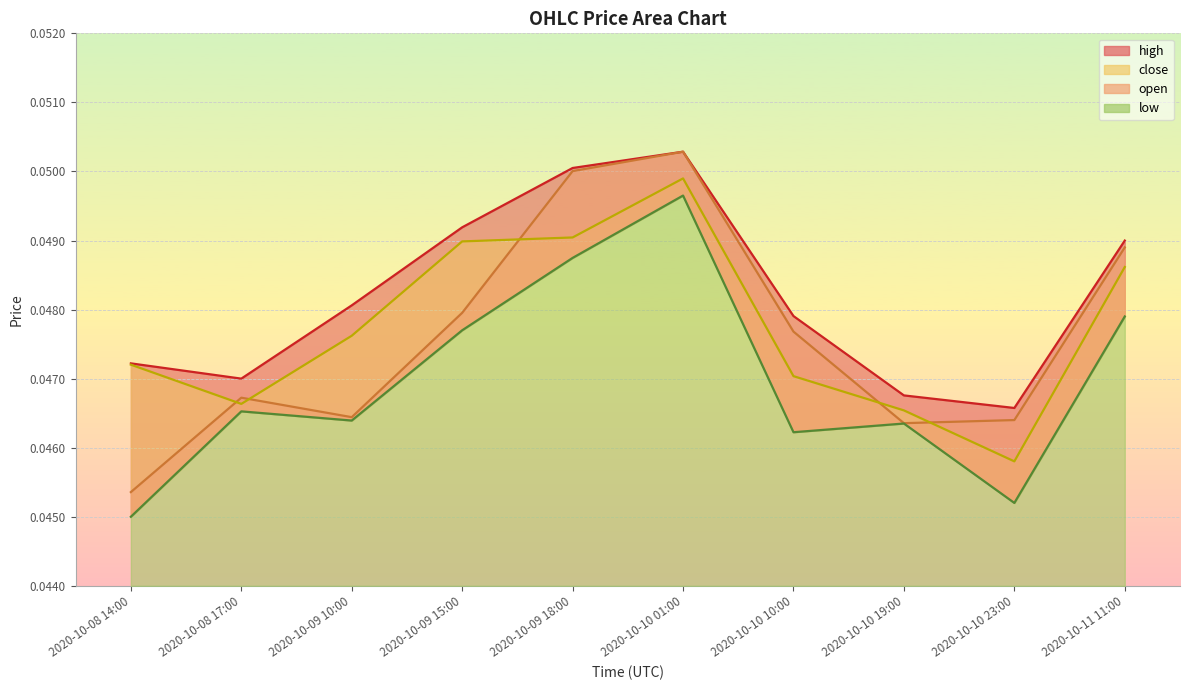

True or false: high and low cross at least once.

False